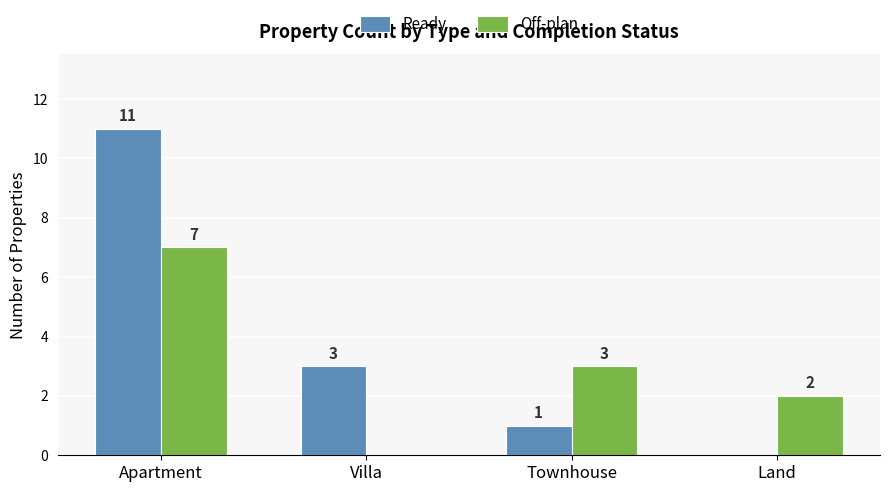

Where does the Ready series first go above 3?

Apartment